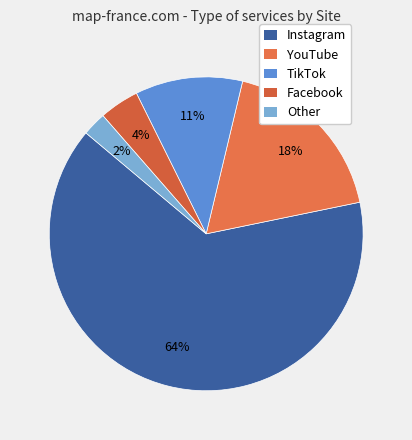

To the nearest percent, what portion does YouTube represent?

18%